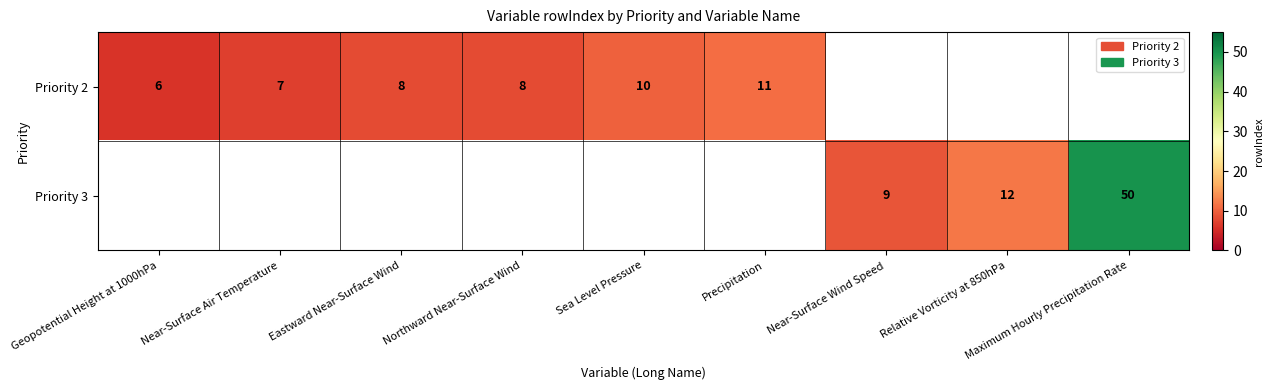

The value of Priority 2 at Sea Level Pressure is 10. True or false?

True